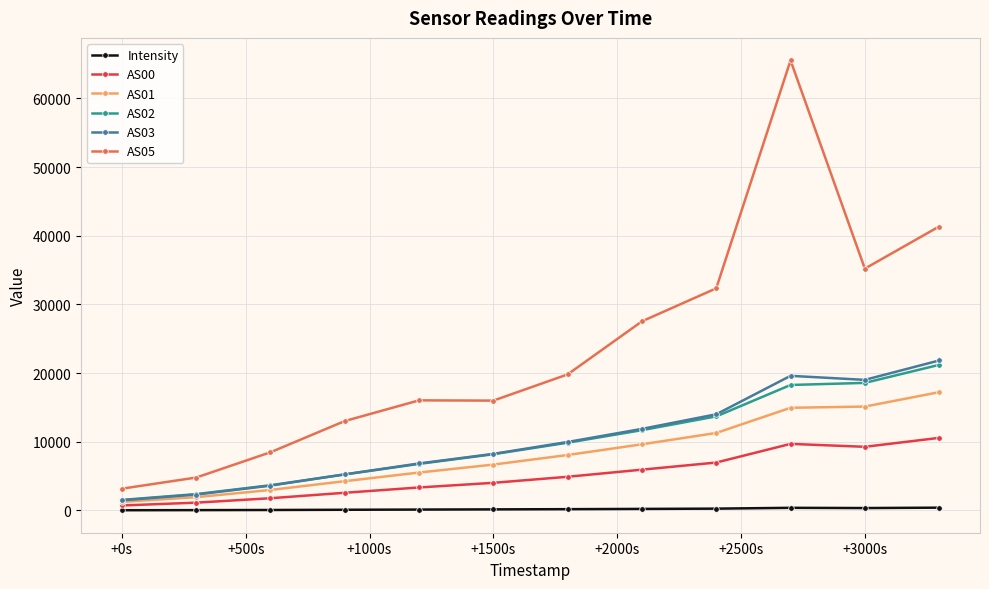

True or false: AS03 and Intensity intersect in this chart.

False